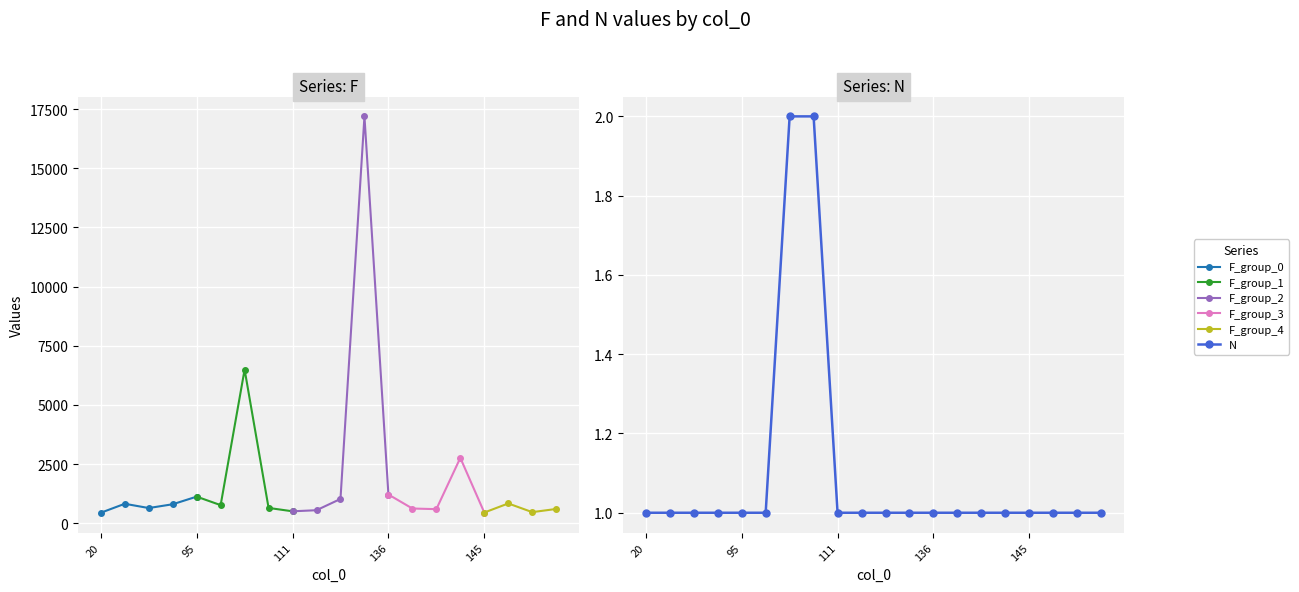

True or false: F and N intersect in this chart.

False